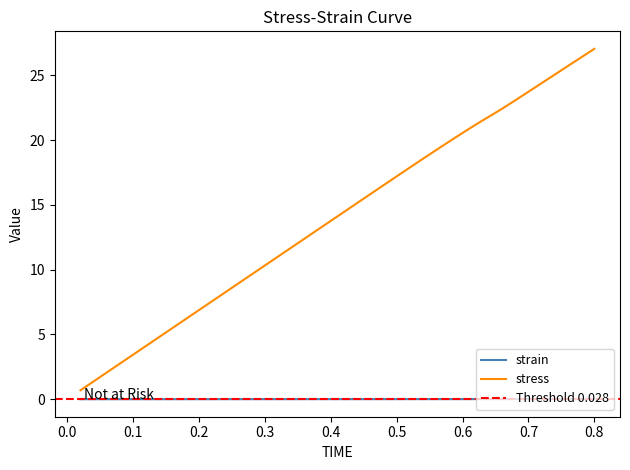

Count the number of categories in the chart.

40